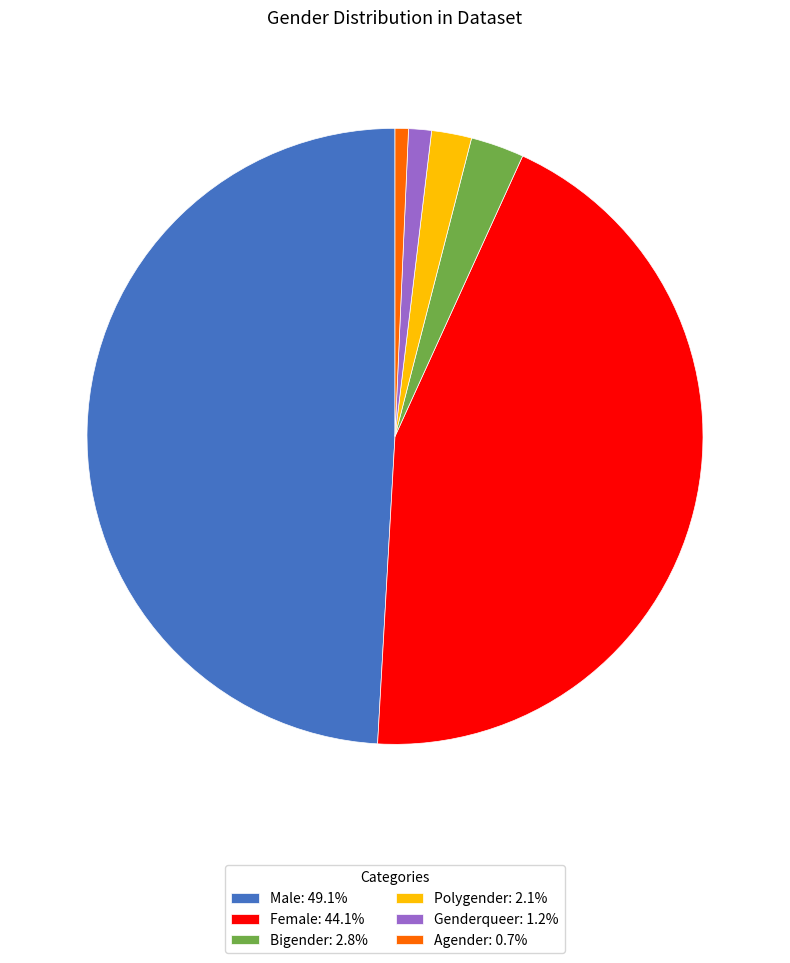

Do Female and Polygender together represent more than half of the pie?

No